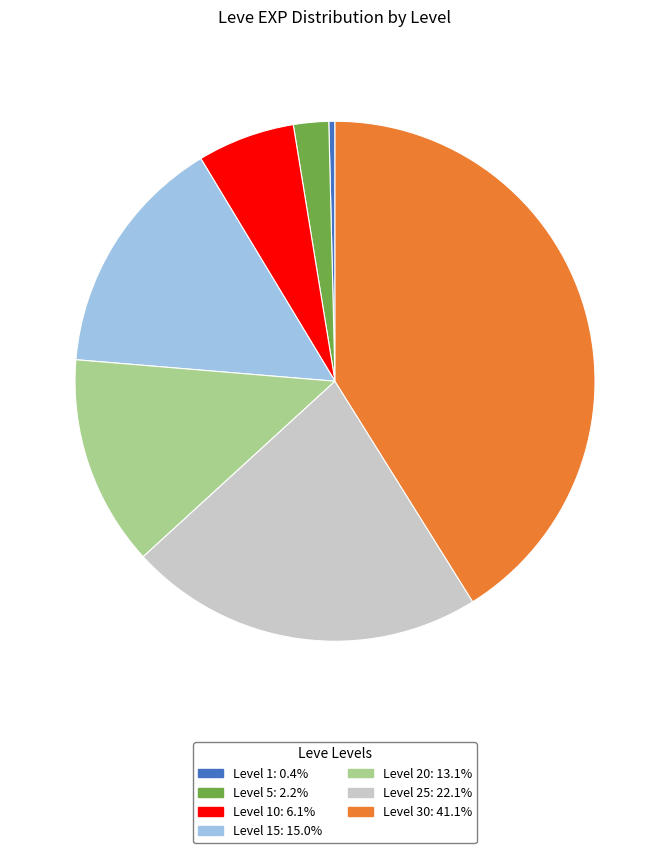

Is there any slice that represents more than half of the pie?

No